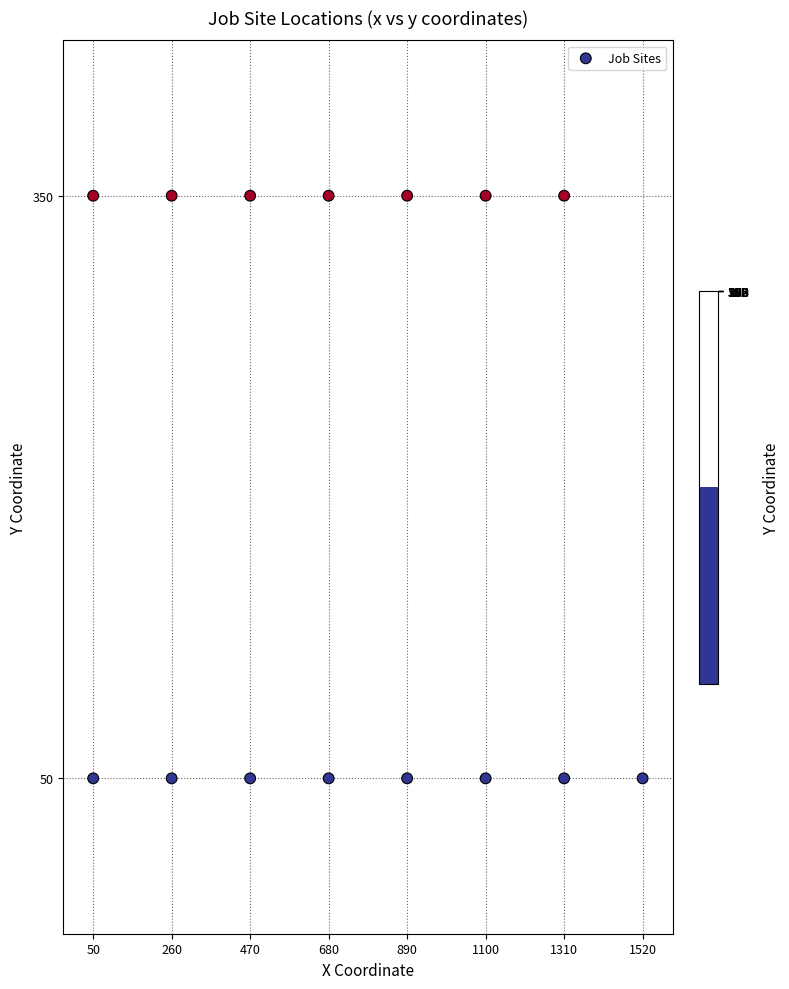

What is the sum of all values?

2850